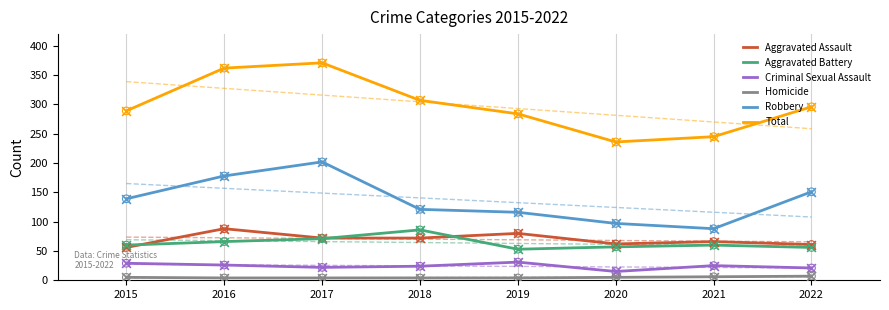

What is the total value across all series at 2022?

592